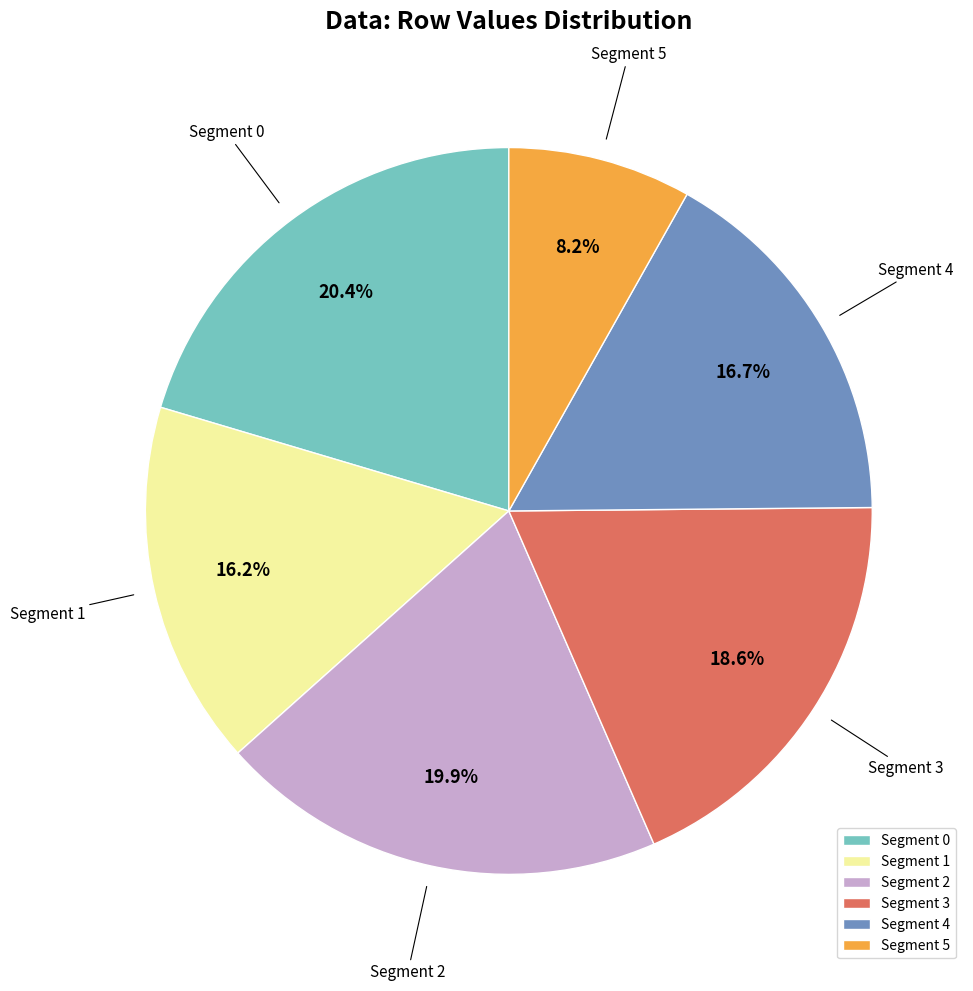

Which category has the smallest portion of the pie?

Segment 5